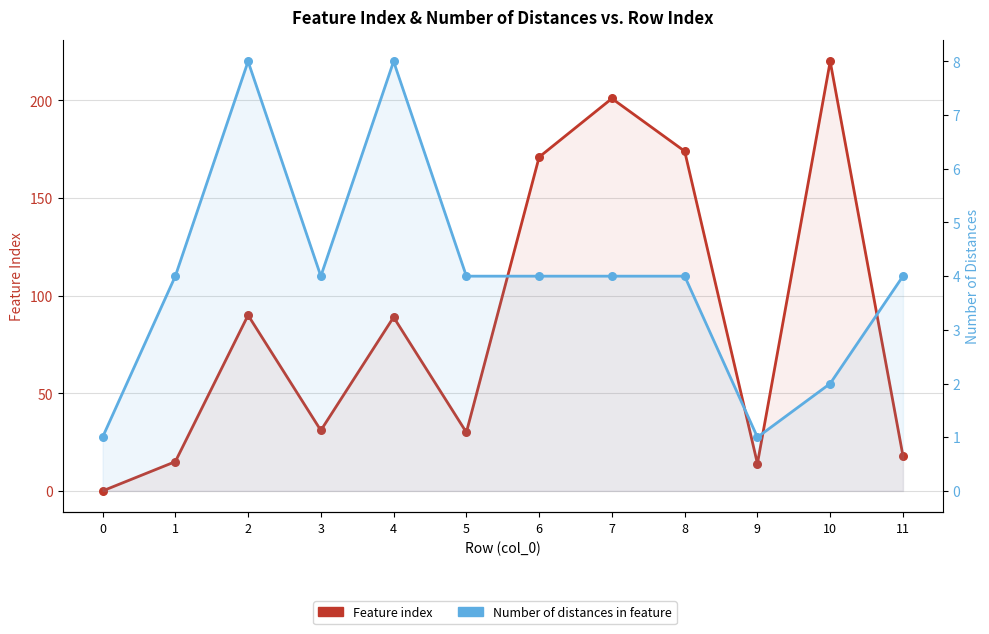

At how many categories does at least one series exceed 6?

11